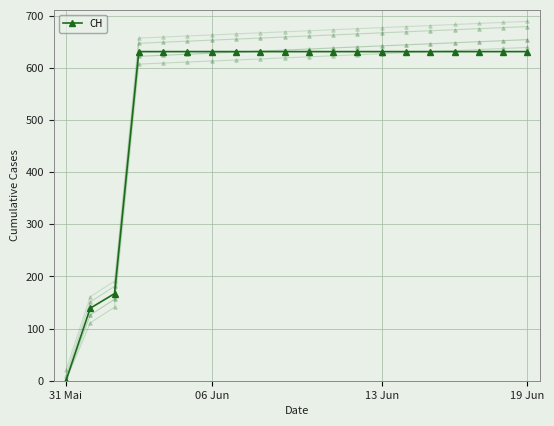

Which label corresponds to the smallest value in the chart?

31 Mai